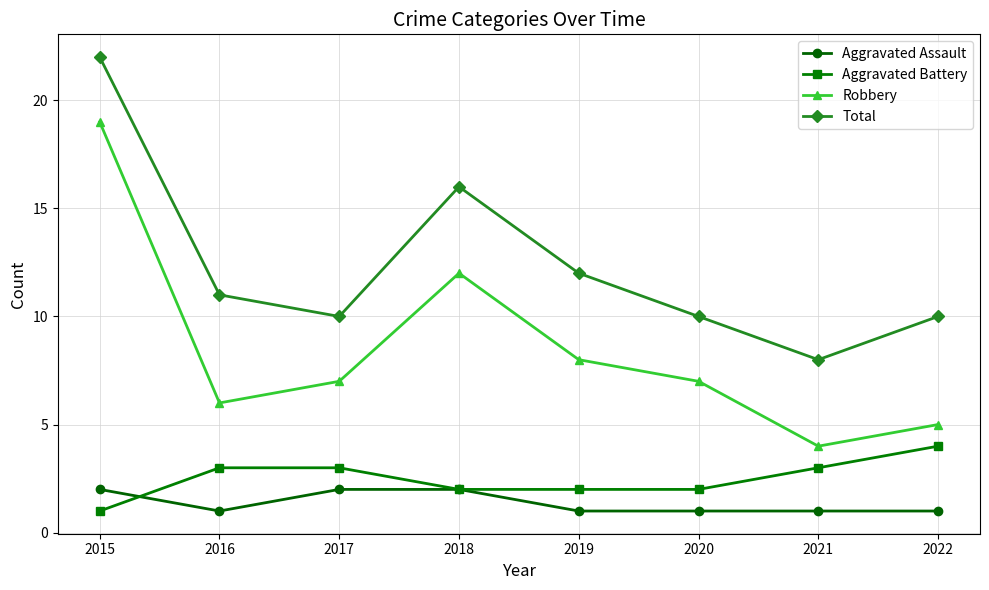

Count the number of data series in this chart.

4